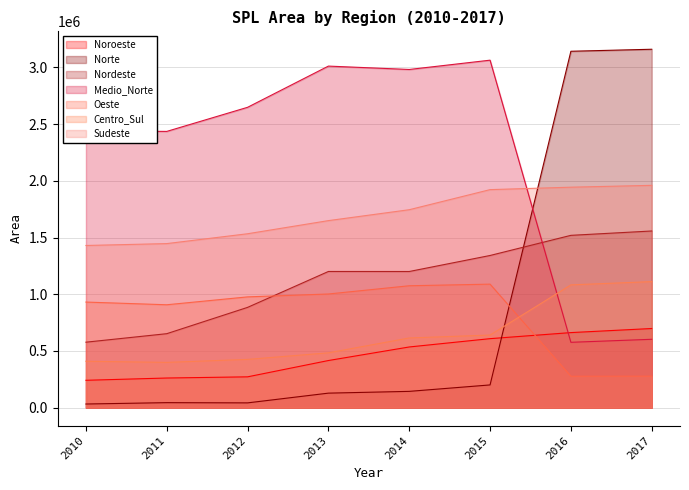

List the labels in order of value, largest first.

2017, 2016, 2015, 2014, 2013, 2012, 2011, 2010